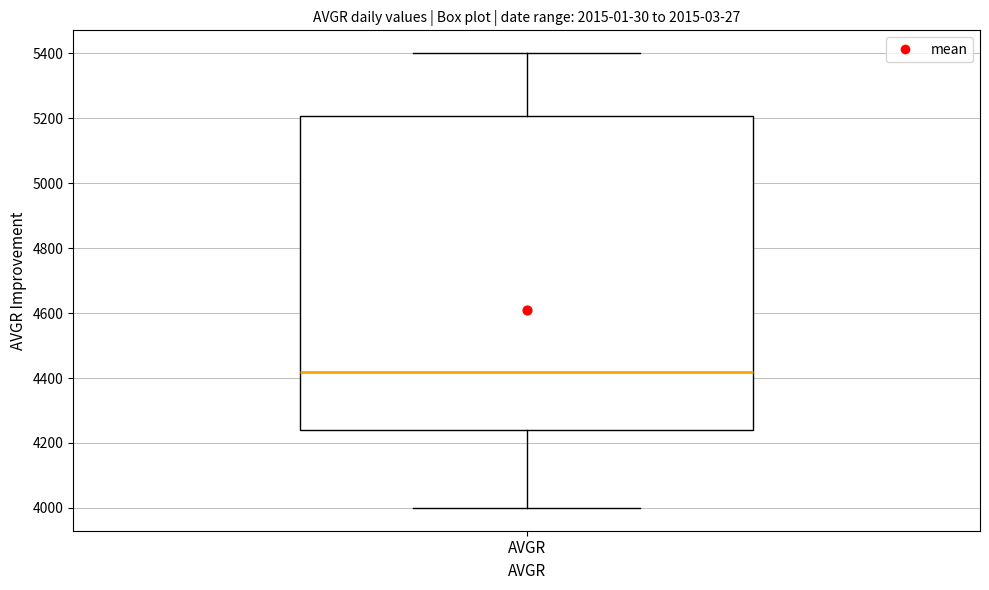

Transcribe this box plot: give where the median line is, the range the box spans, and where the two whiskers end, as read against the y-axis. The values are not printed on the chart, so give them approximately, as read against the axis.

median 4420, box 4240 to 5200, whiskers 4000 to 5400